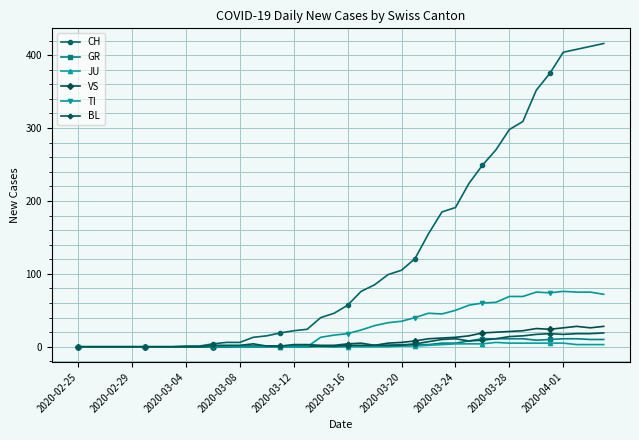

At how many categories does at least one series exceed 163?

13